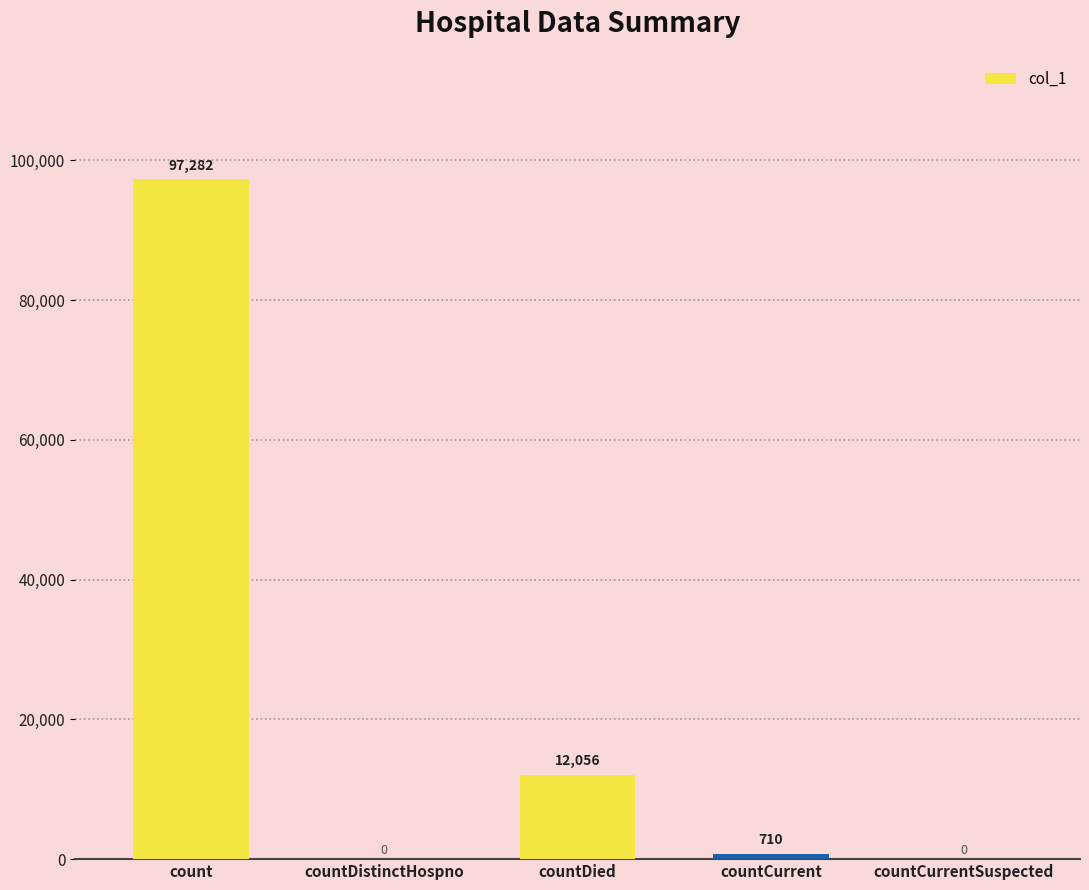

The chart shows a value of 19765 at countDied. True or false?

False